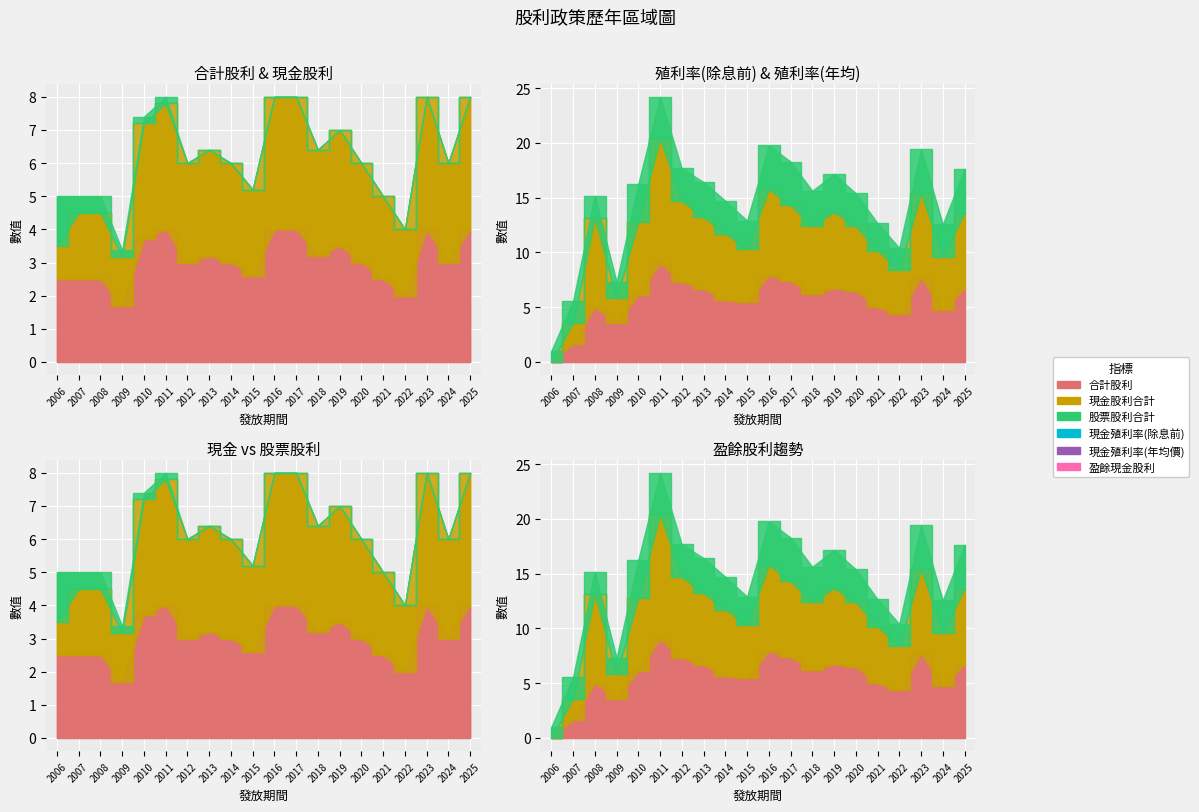

What is the difference between the 盈餘現金股利 values at 2025 and 2008?

2.0